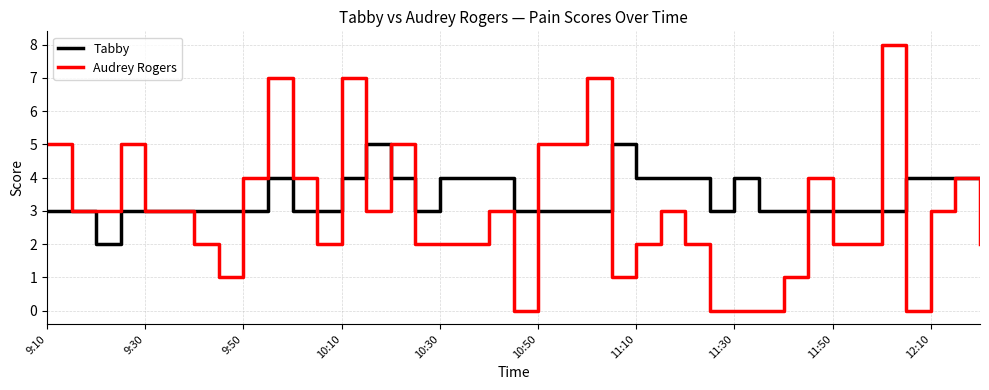

What is the maximum value shown in the chart?

8